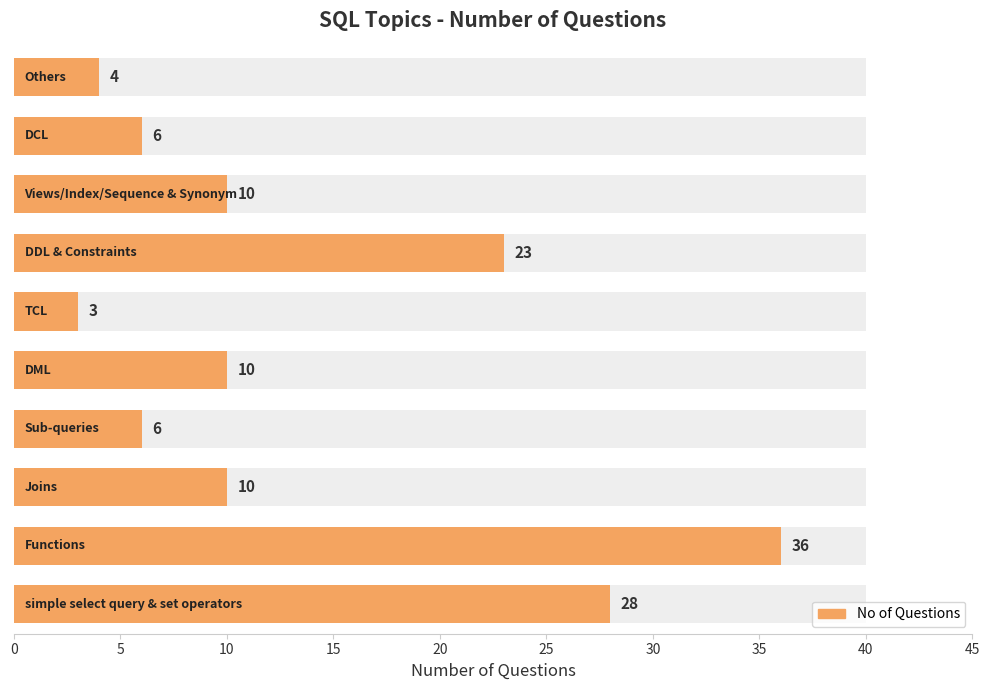

Reading left to right, extract all data points from this chart.

28	36	10	6	10	3	23	10	6	4